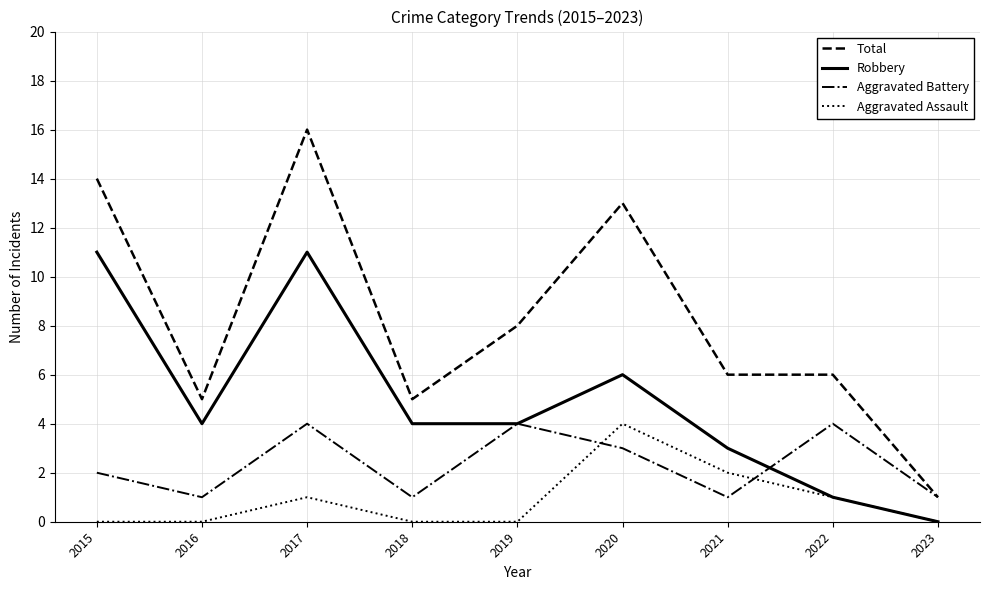

What is the difference between the second highest and minimum values in the Total series?

13